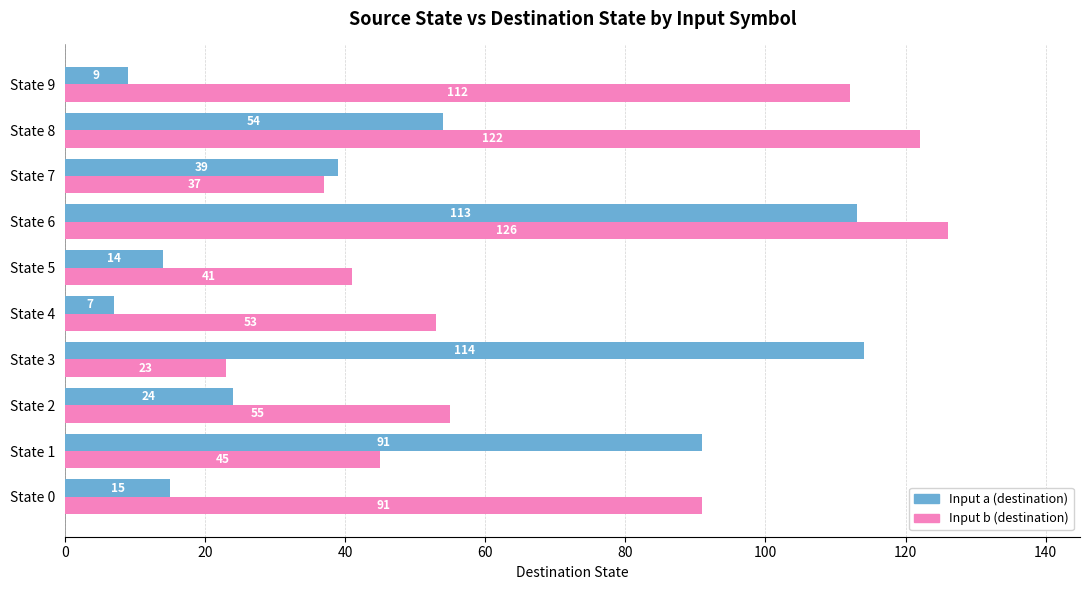

Rank the series by their average value, from lowest to highest.

Input a (destination), Input b (destination)